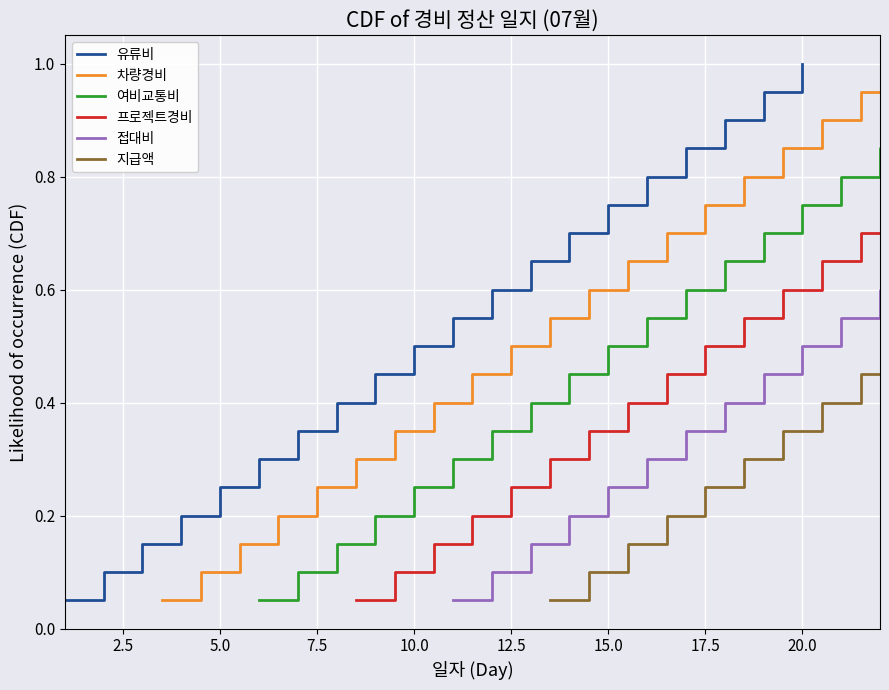

Which series has the largest range (max minus min)?

유류비